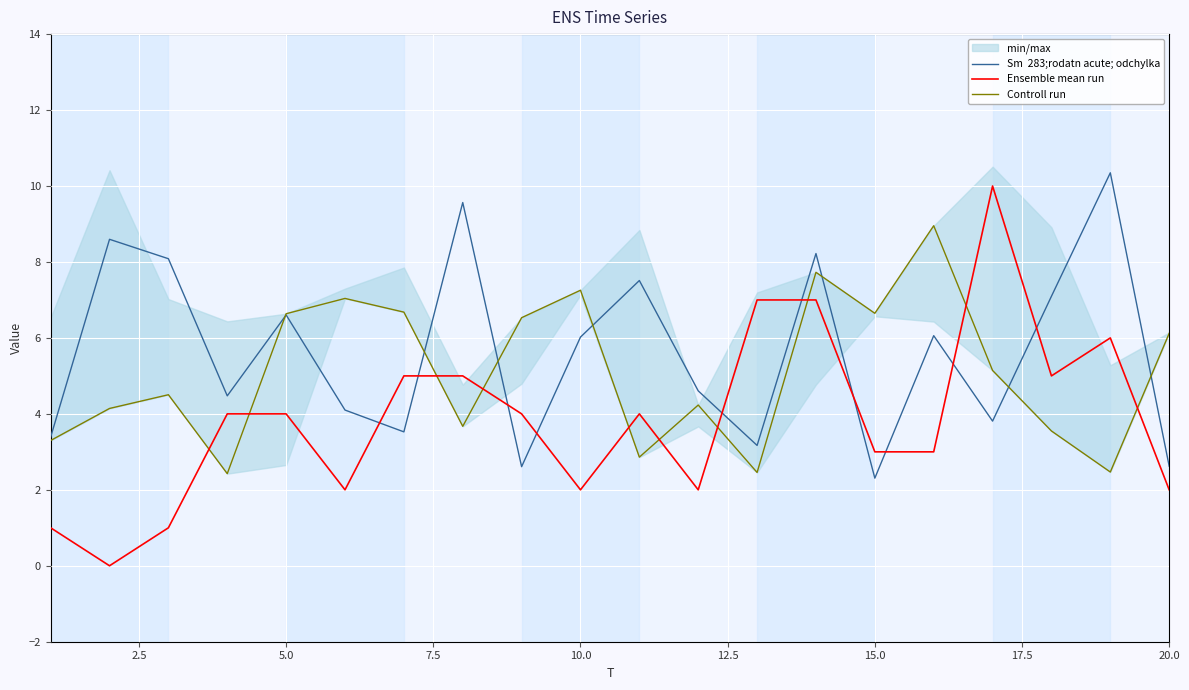

How many data points does each series have?

20